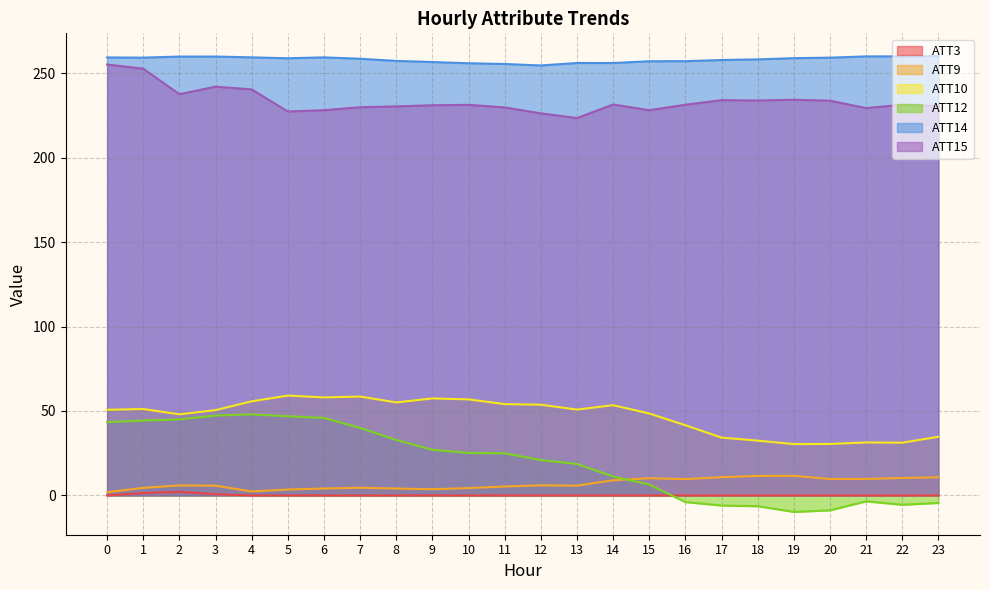

What is the highest value of the ATT9 series?

11.6